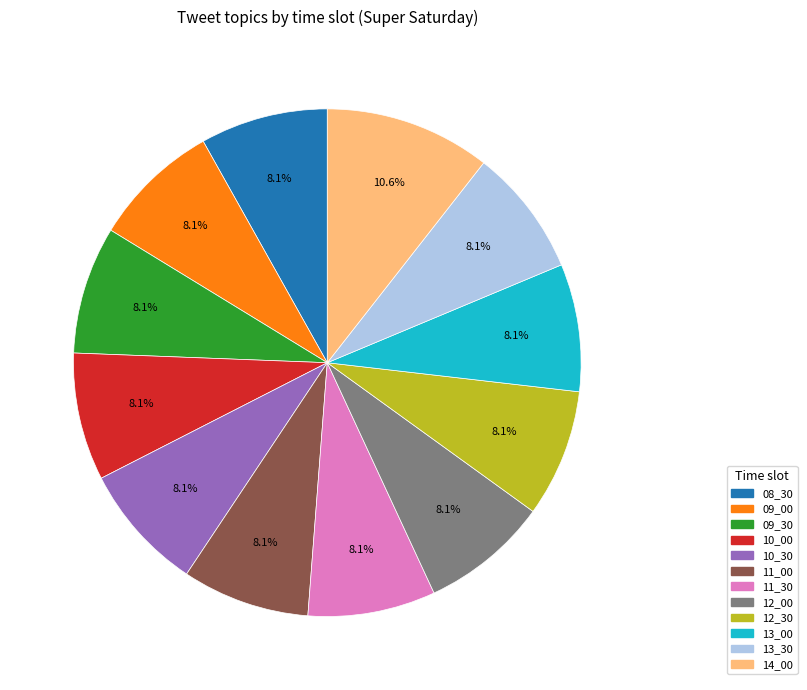

Does any single category account for the majority?

No